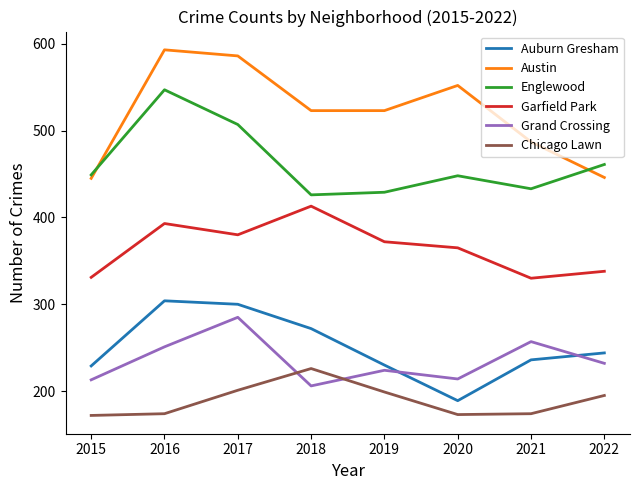

Which category has the highest value in the Austin series?

2016